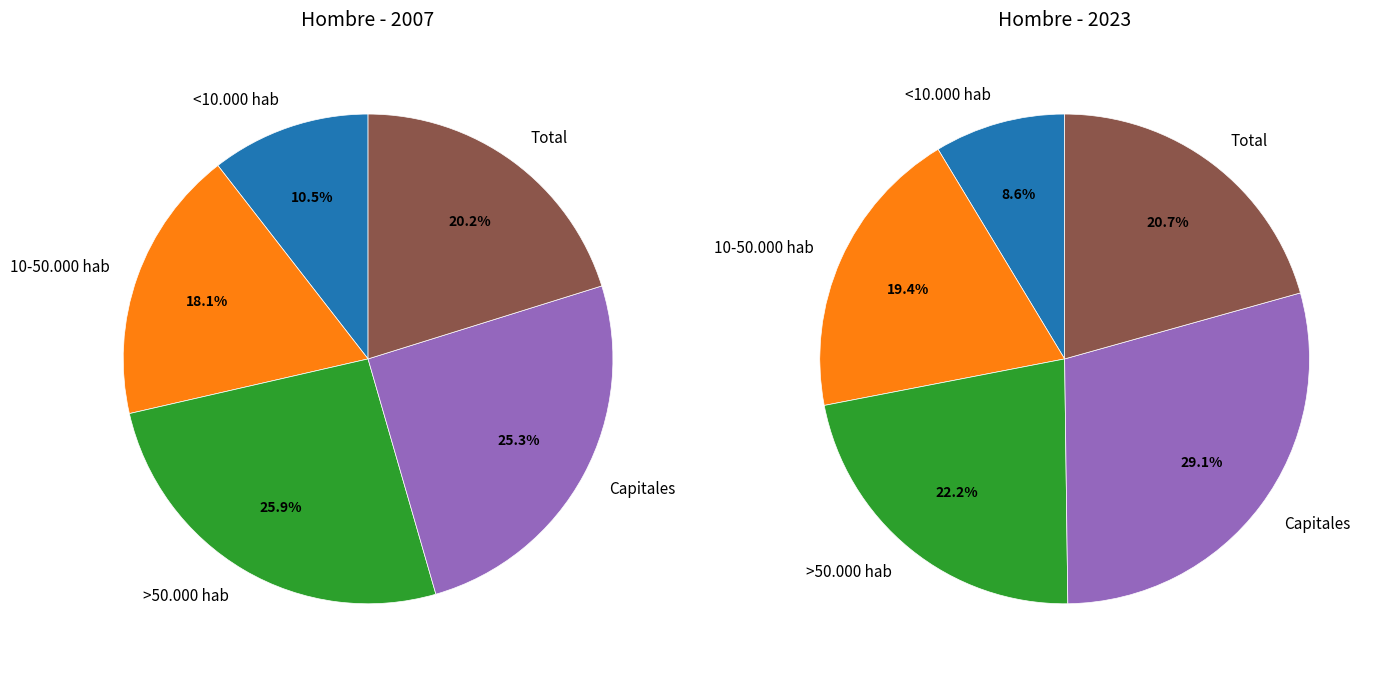

What percentage do <10.000 hab and Capitales together represent?

35.9%